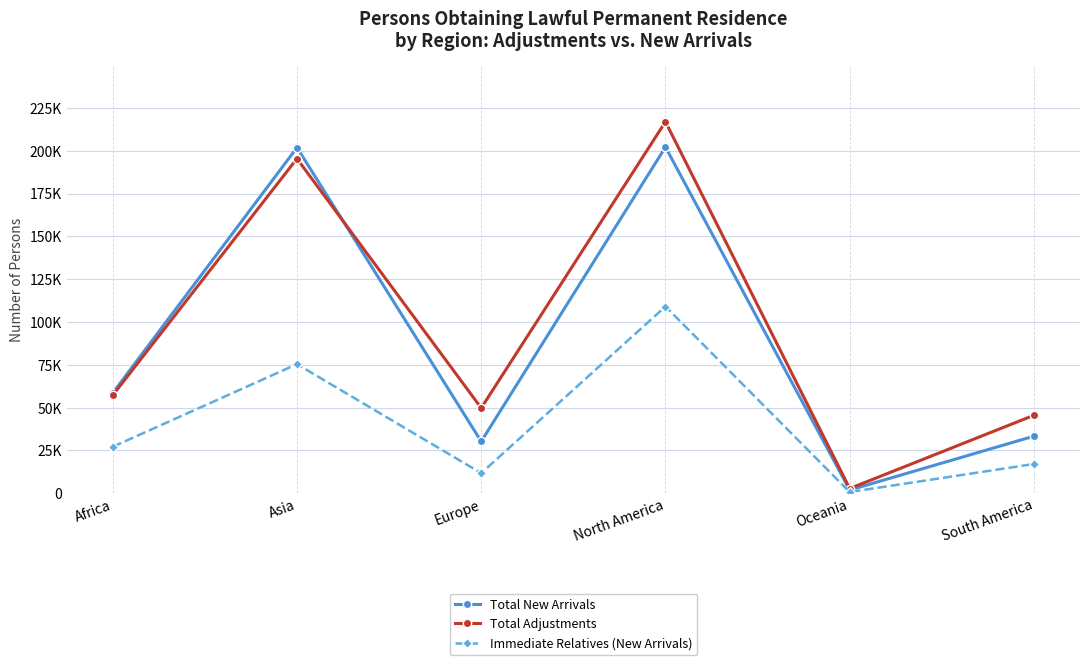

Rank the categories by Total Adjustments value from highest to lowest.

North America, Asia, Africa, Europe, South America, Oceania